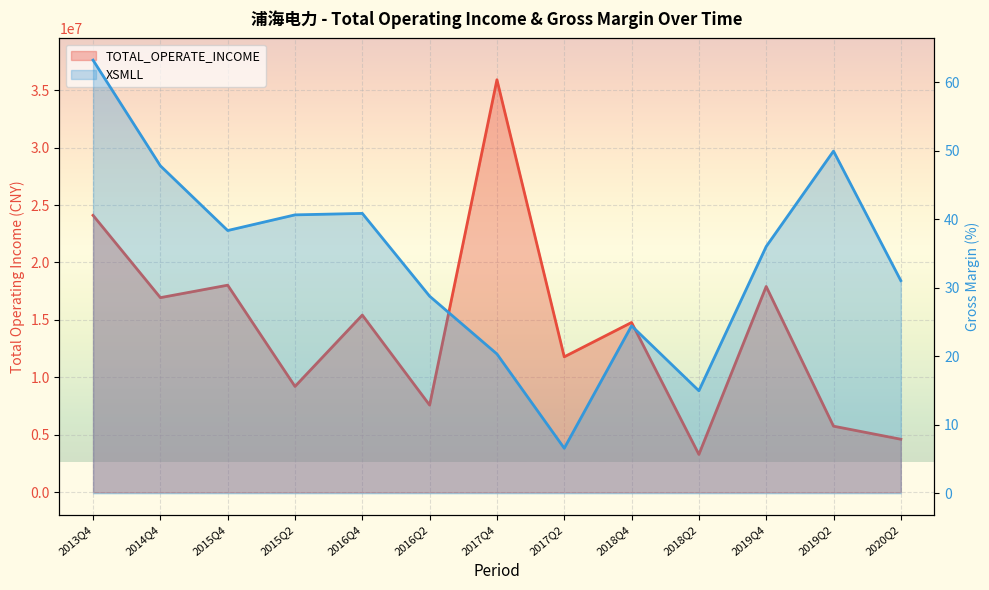

What value does the XSMLL series have at 2015Q2?

40.6